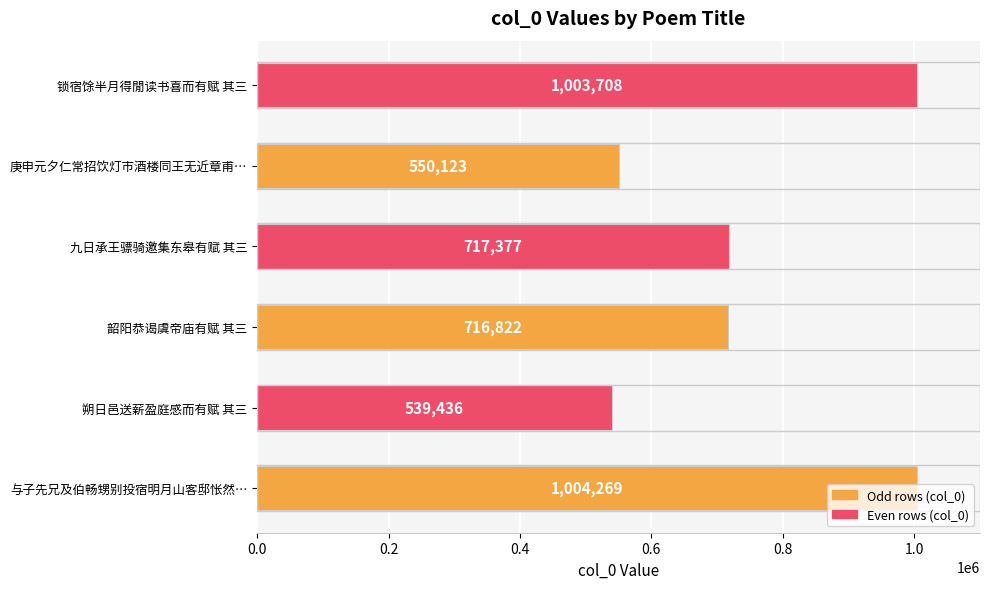

At which label is the value closest to 771852?

九日承王骠骑邀集东皋有赋 其三